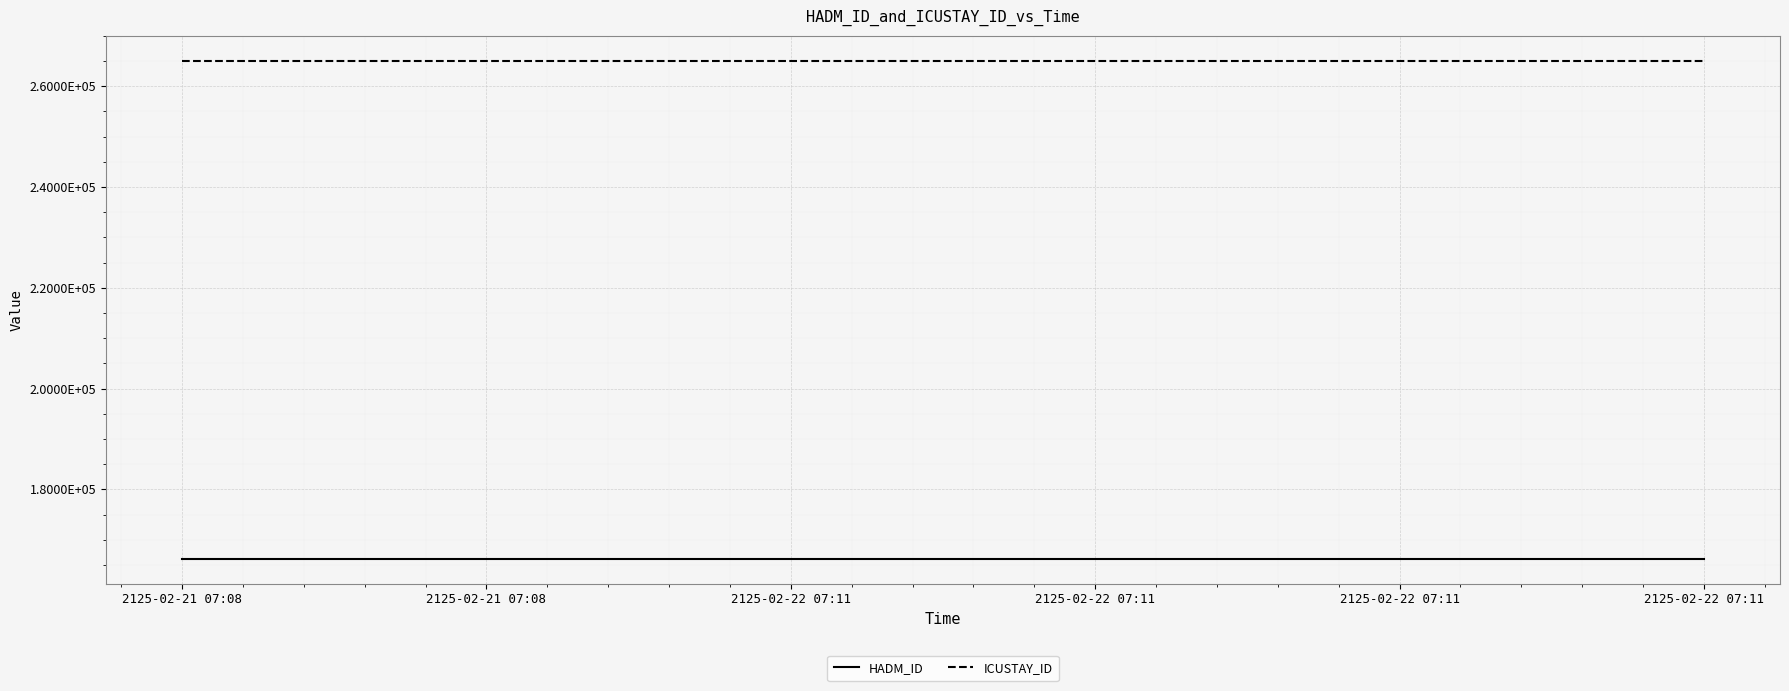

Does the chart display data point markers on the line(s)?

No